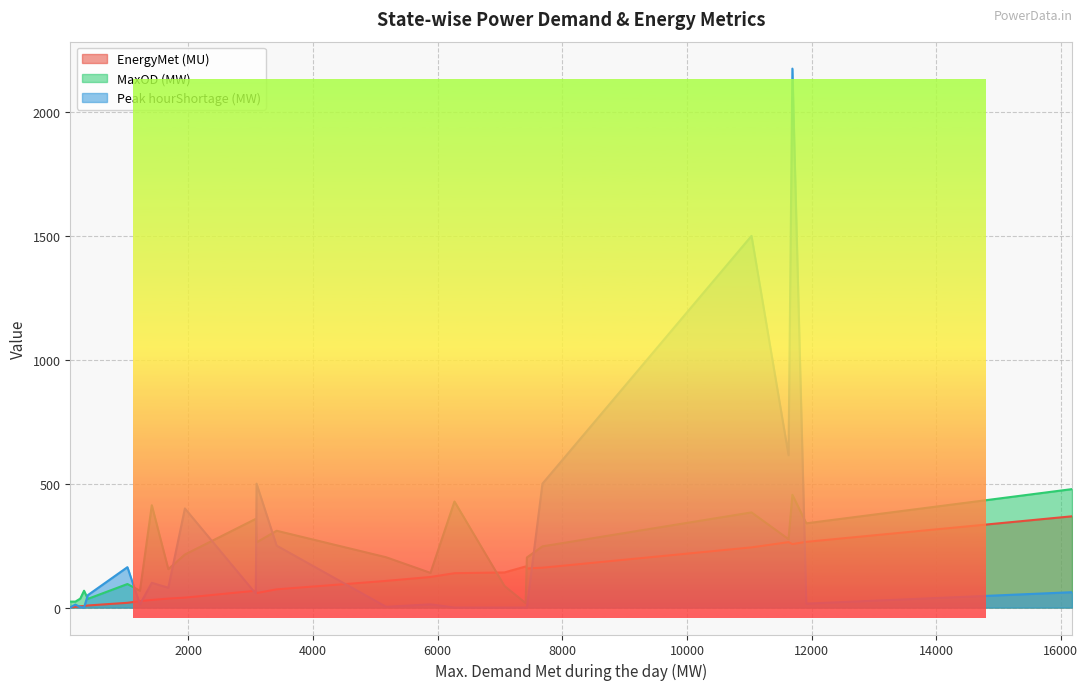

What are all the series names shown in the legend?

EnergyMet (MU), MaxOD (MW), Peak hourShortage (MW)